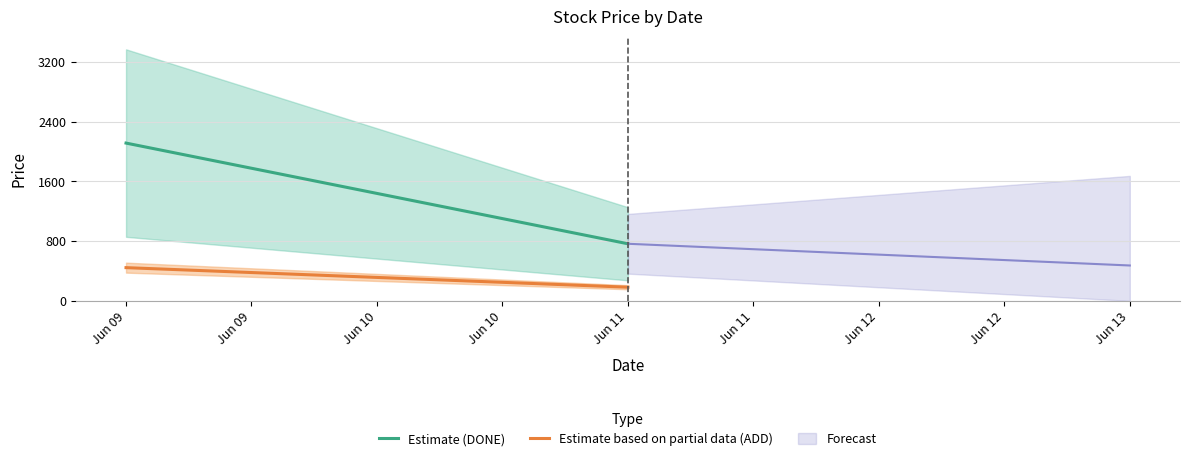

At which label does Estimate (DONE) reach its peak?

Jun 09